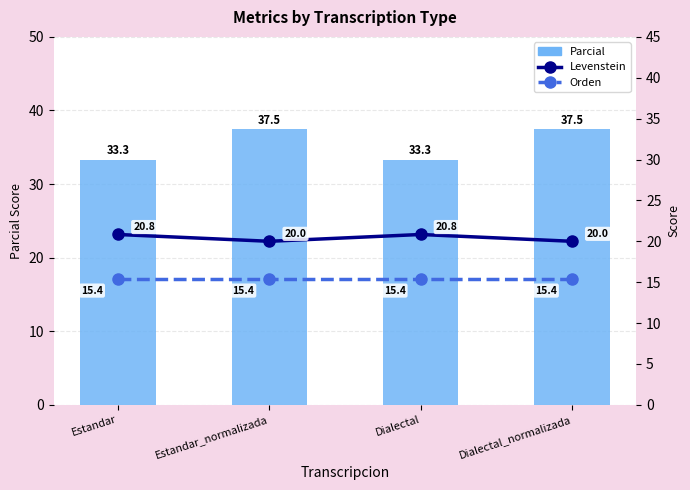

What are all the series names shown in the legend?

Parcial, Levenstein, Orden